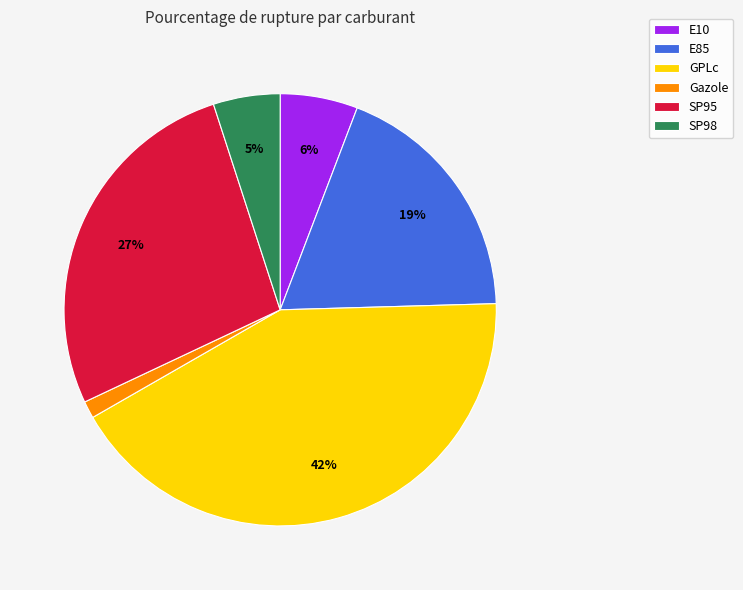

To the nearest percent, what is the difference between the SP98 and GPLc slice percentages?

37%